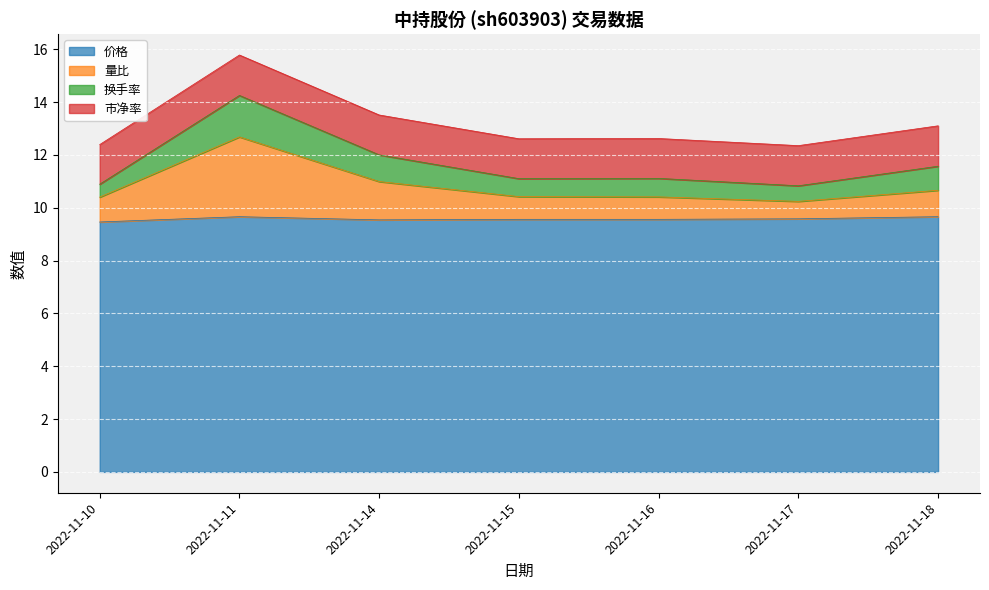

At which label does 量比 reach its minimum?

2022-11-17